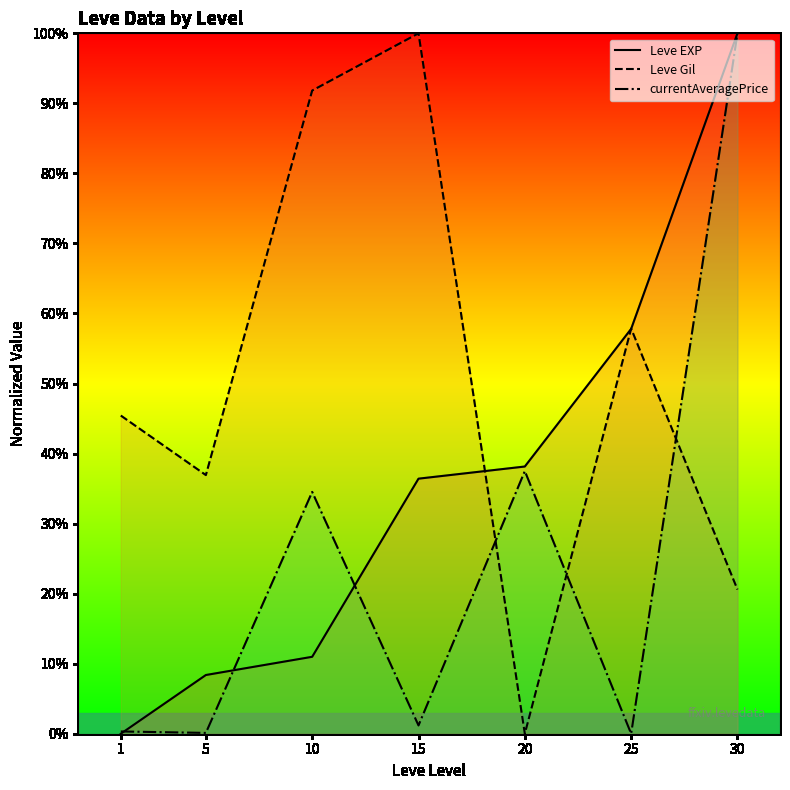

Count the number of categories in the chart.

7